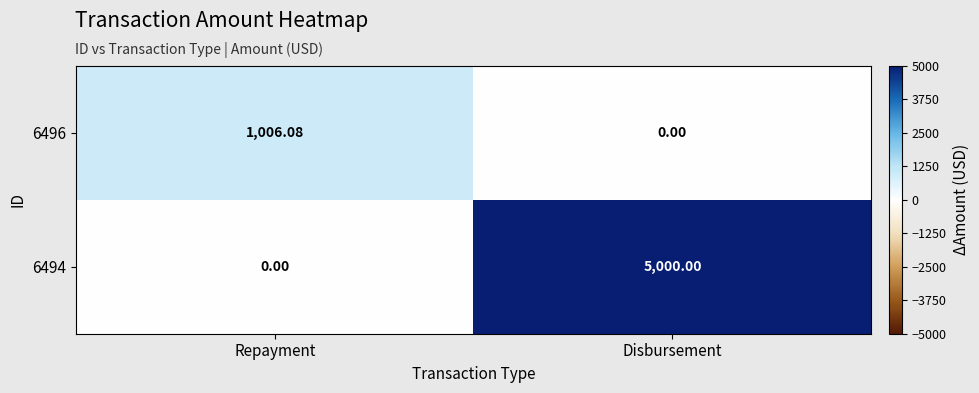

Count the number of data series in this chart.

2